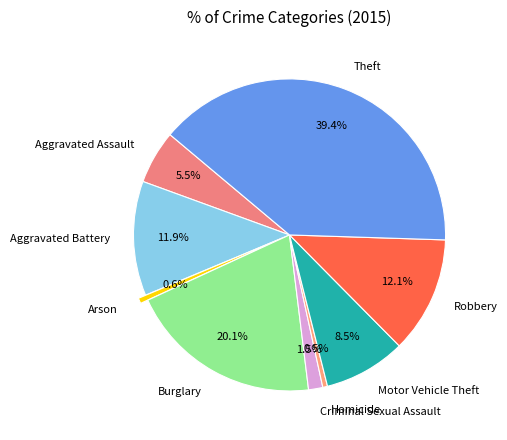

Approximately how many times larger is the value at Aggravated Battery compared to Arson?

21.1